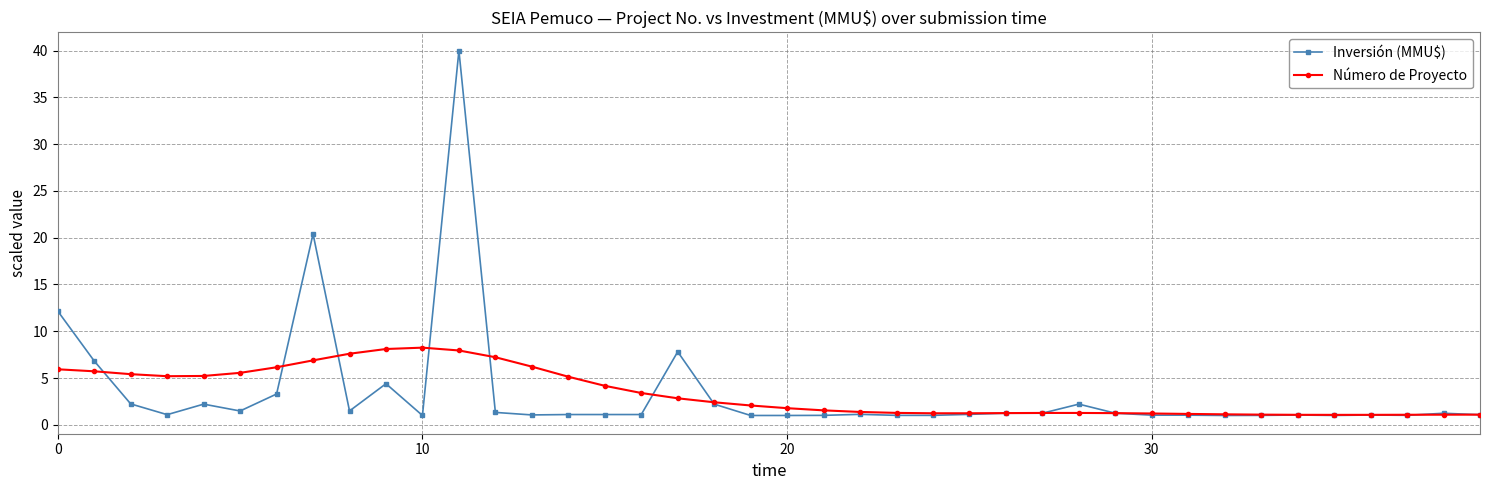

How many distinct data groups are displayed?

2